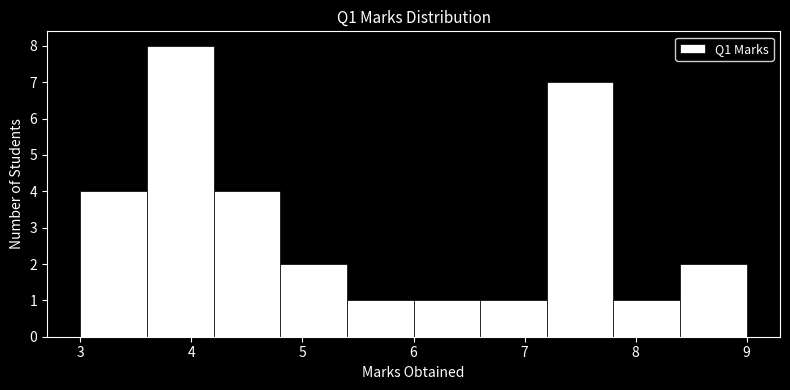

Reading left to right, list every bar in this chart as the range it spans on the x-axis followed by its height. The values are not printed on the chart, so give them approximately, as read against the axis.

3.0 to 3.6: 4
3.6 to 4.2: 8
4.2 to 4.8: 4
4.8 to 5.4: 2
5.4 to 6.0: 1
6.0 to 6.6: 1
6.6 to 7.2: 1
7.2 to 7.8: 7
7.8 to 8.4: 1
8.4 to 9.0: 2